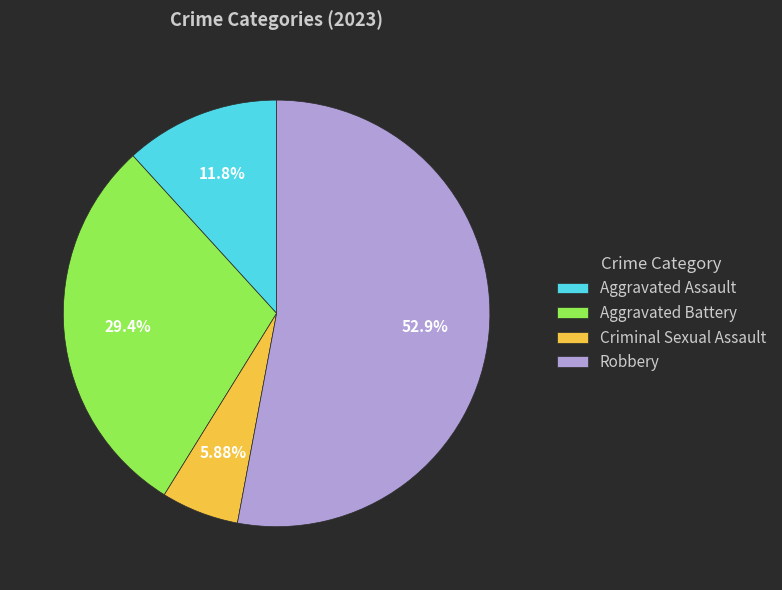

To the nearest percent, what is the difference between the largest and smallest slice percentages?

47%